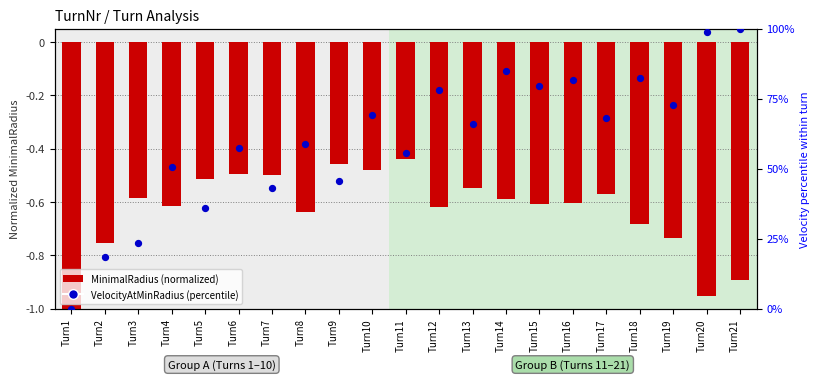

Which series has the largest Y range (max minus min)?

VelocityAtMinRadius (%)